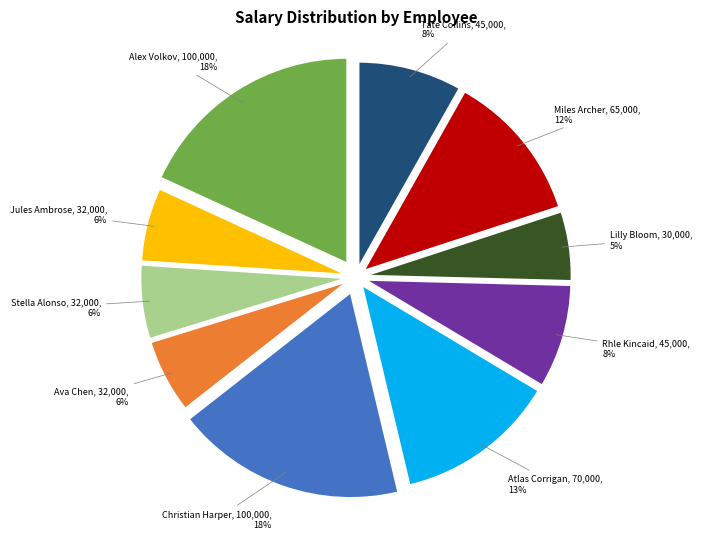

Is there any slice that represents more than half of the pie?

No